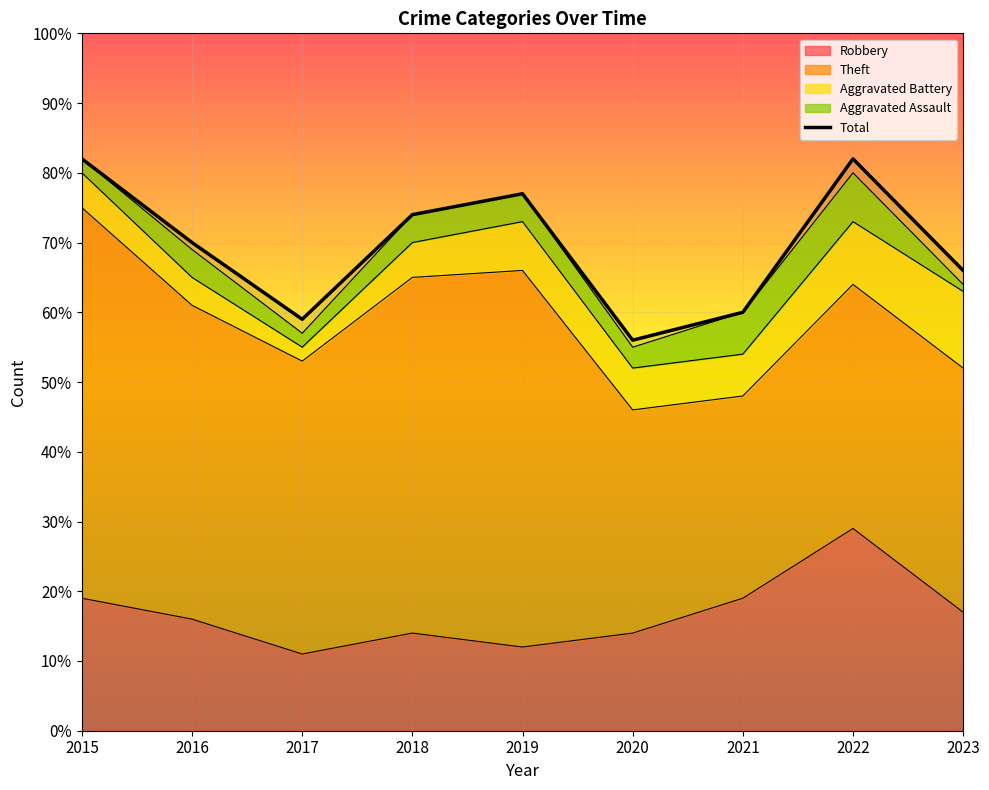

What is the value of the 8th point from the left?

82